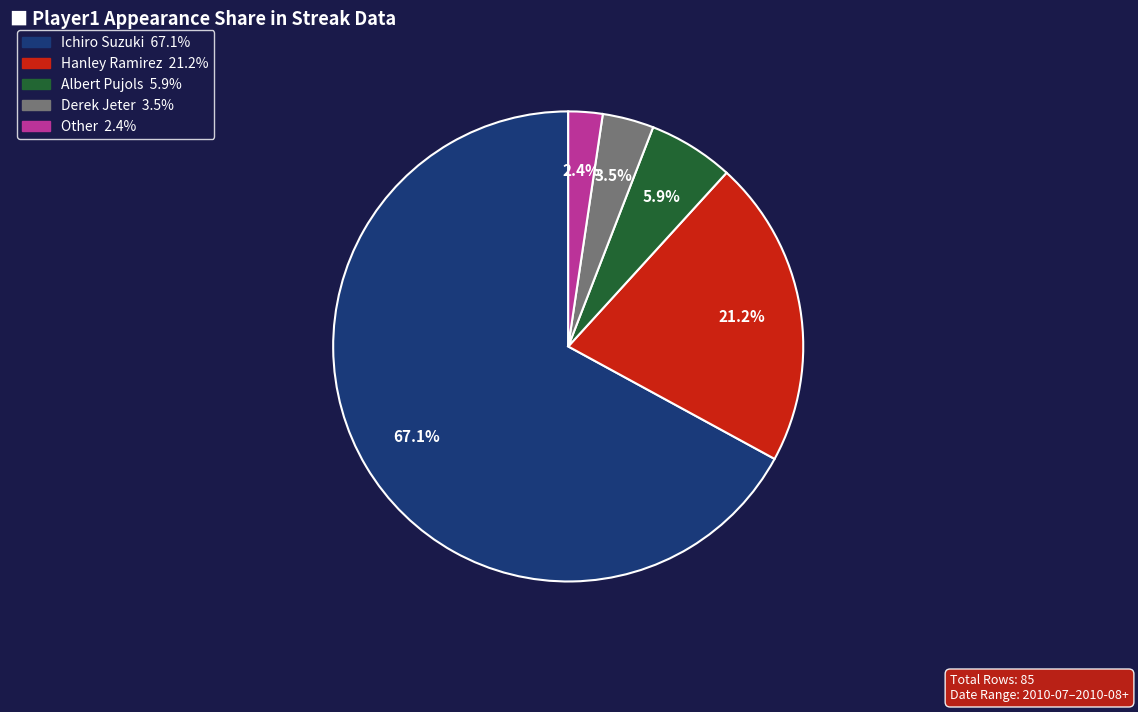

What is the smallest slice in the pie chart?

Other